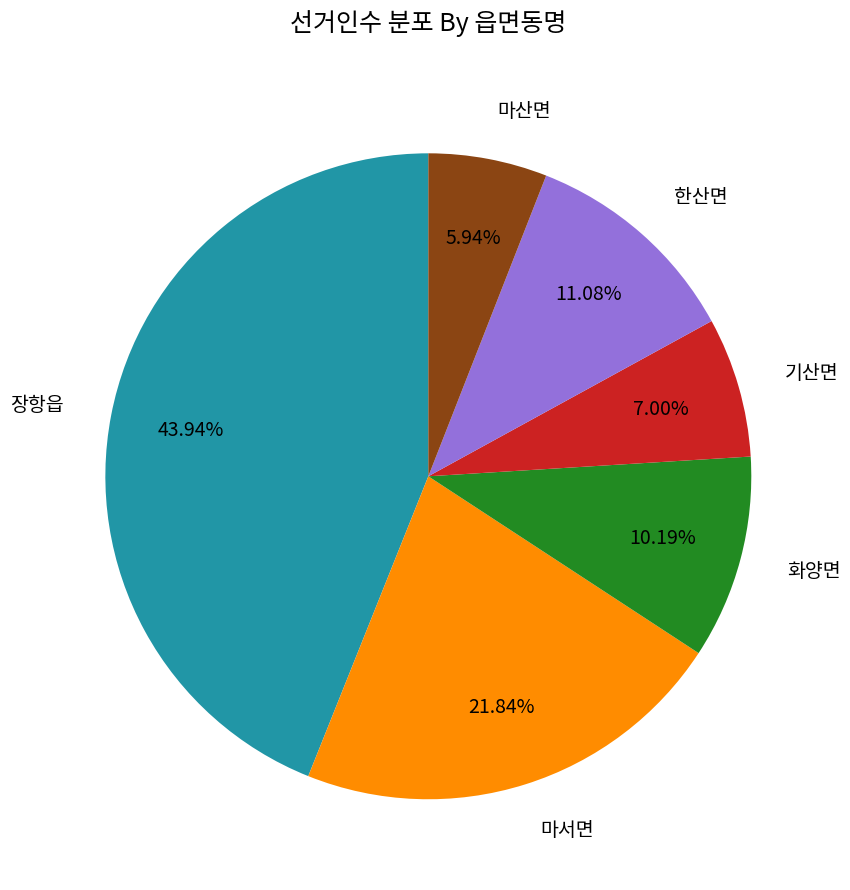

Which has a higher value, 기산면 or 화양면?

화양면